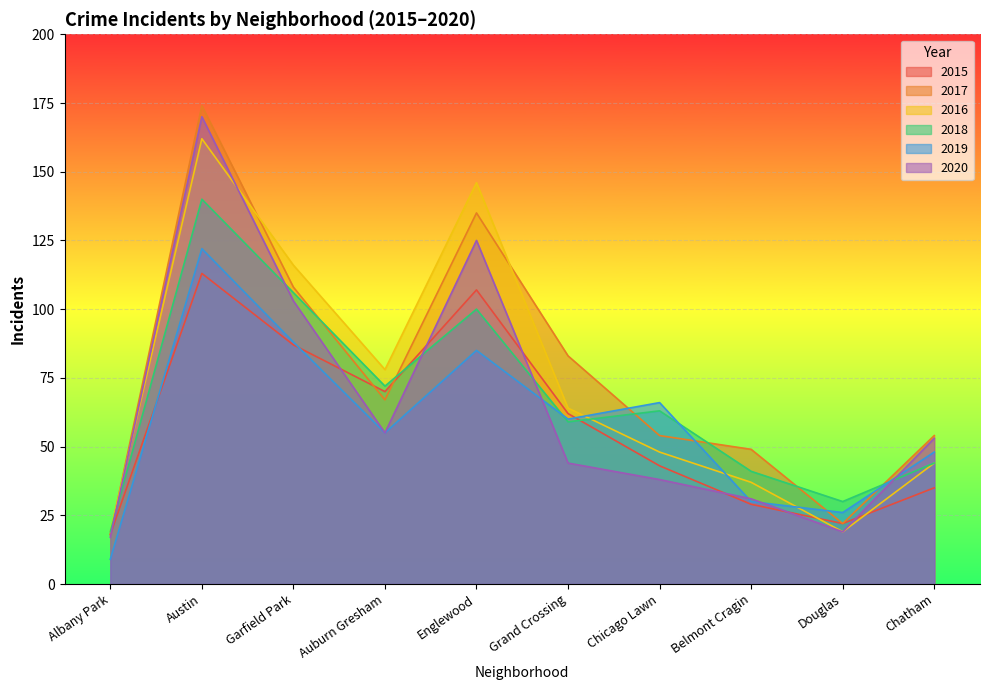

In 2015, how many points are higher than both neighbors (excluding endpoints)?

2